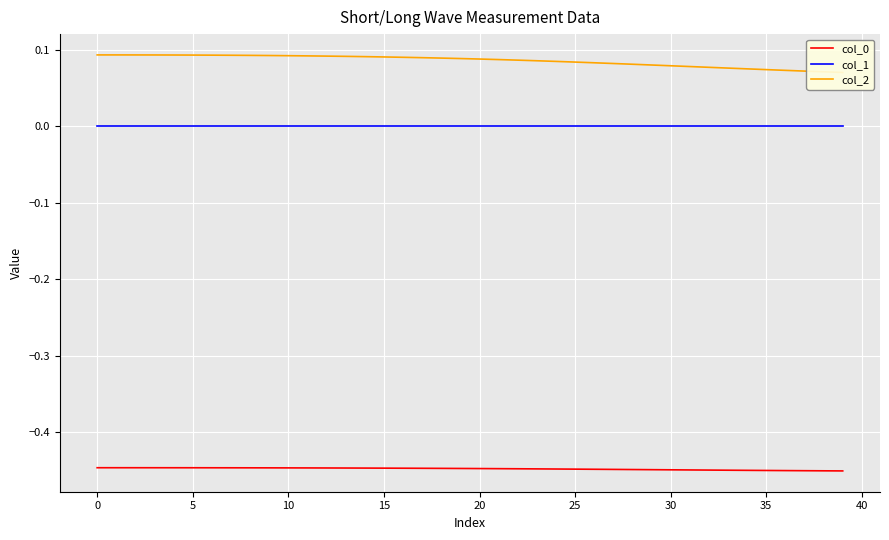

Is it true that col_2 equals 0.1 at 17?

True